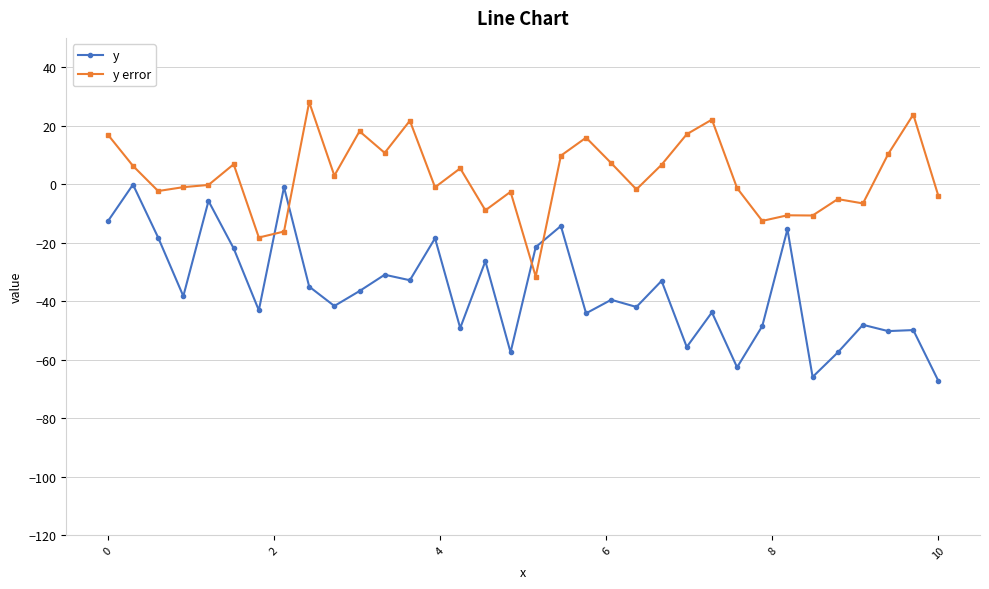

What is the value of the y error point at the 2nd from the left?

6.2